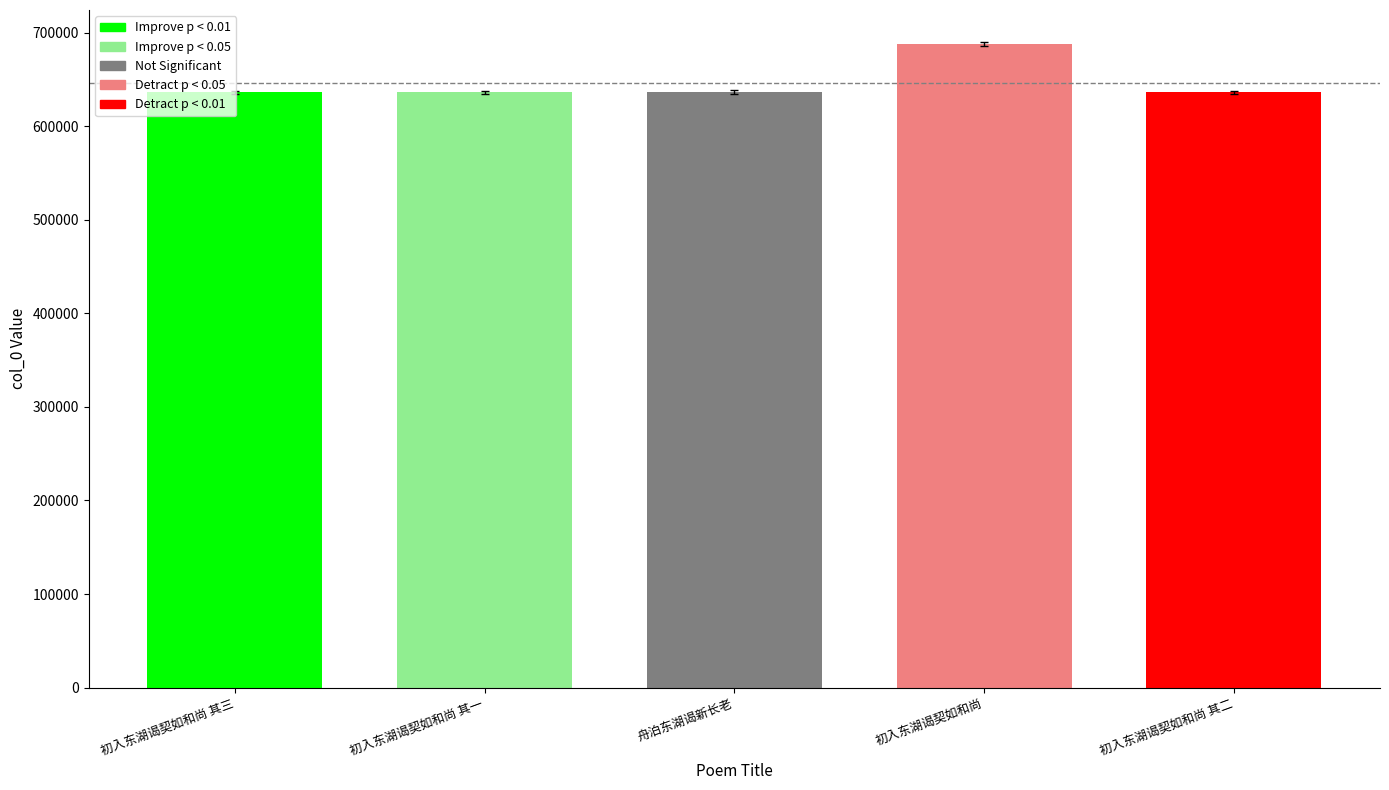

Which label corresponds to the largest value in the chart?

初入东湖谒契如和尚